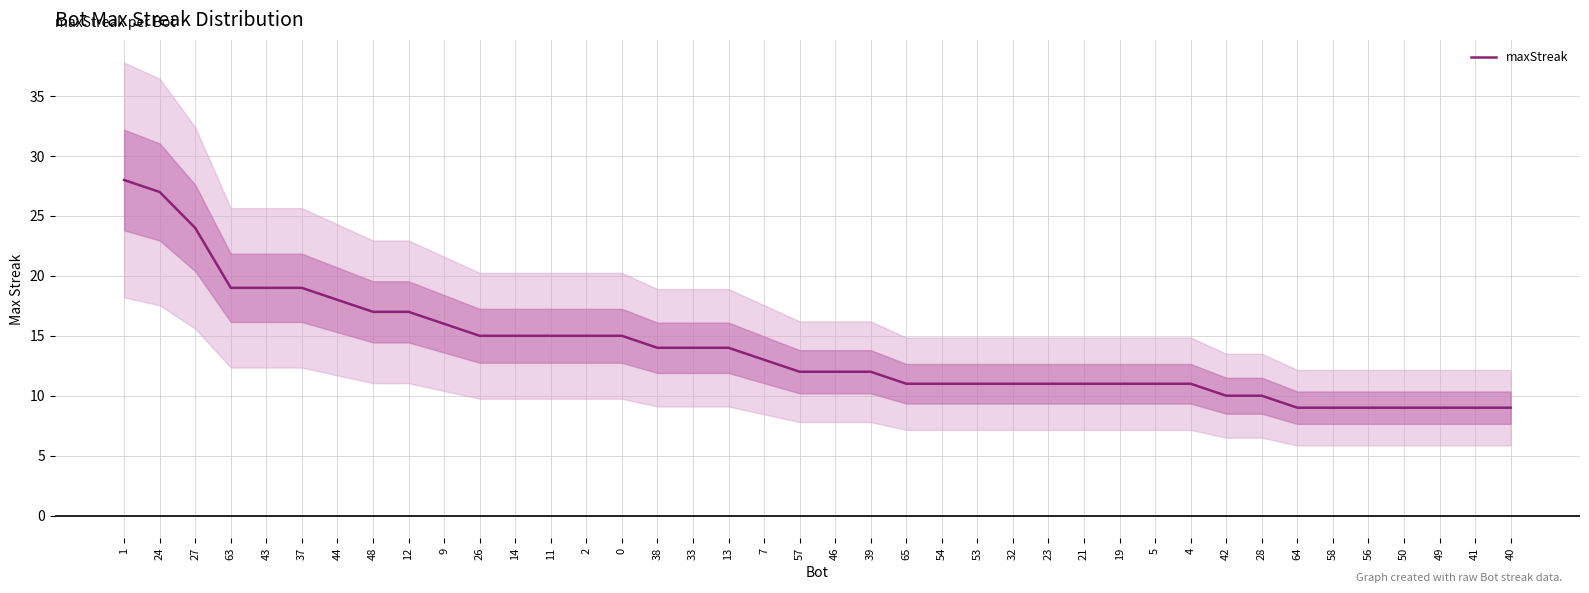

How many values are below 12?

18